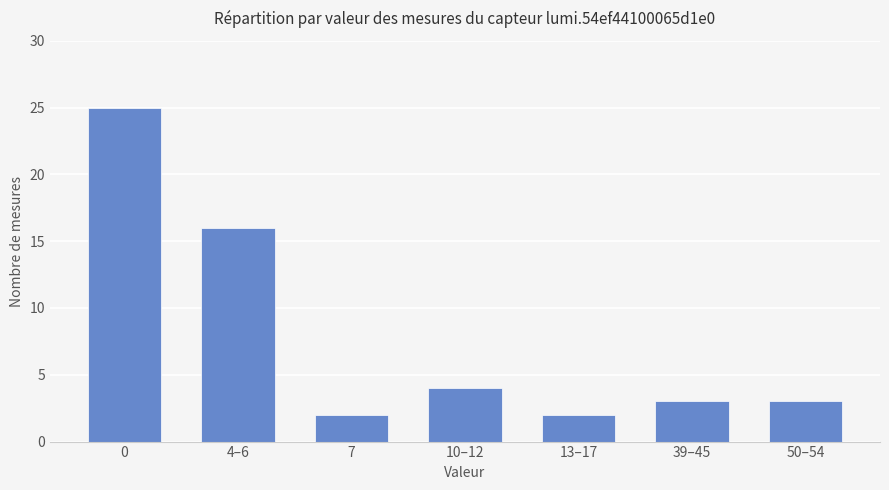

True or false: the data shows 16 at 4–6.

True